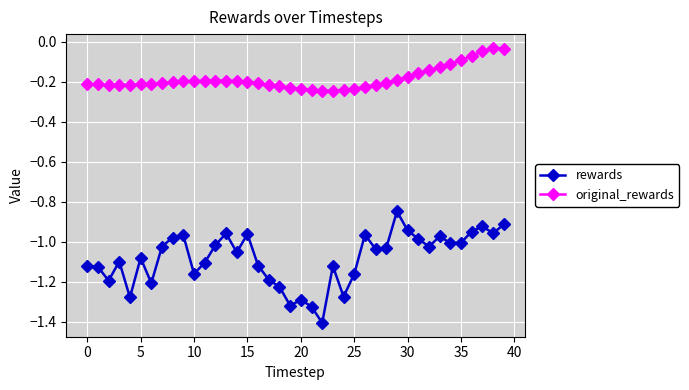

True or false: original_rewards and rewards intersect in this chart.

False